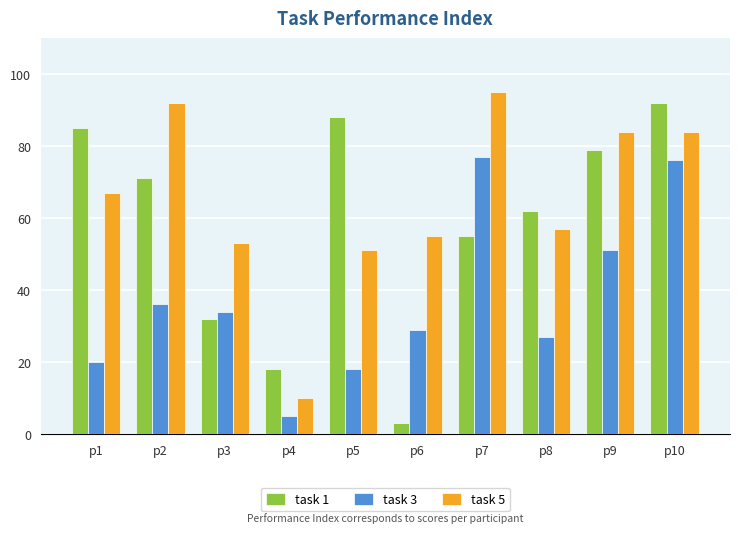

What is the highest value of the task 5 series?

95